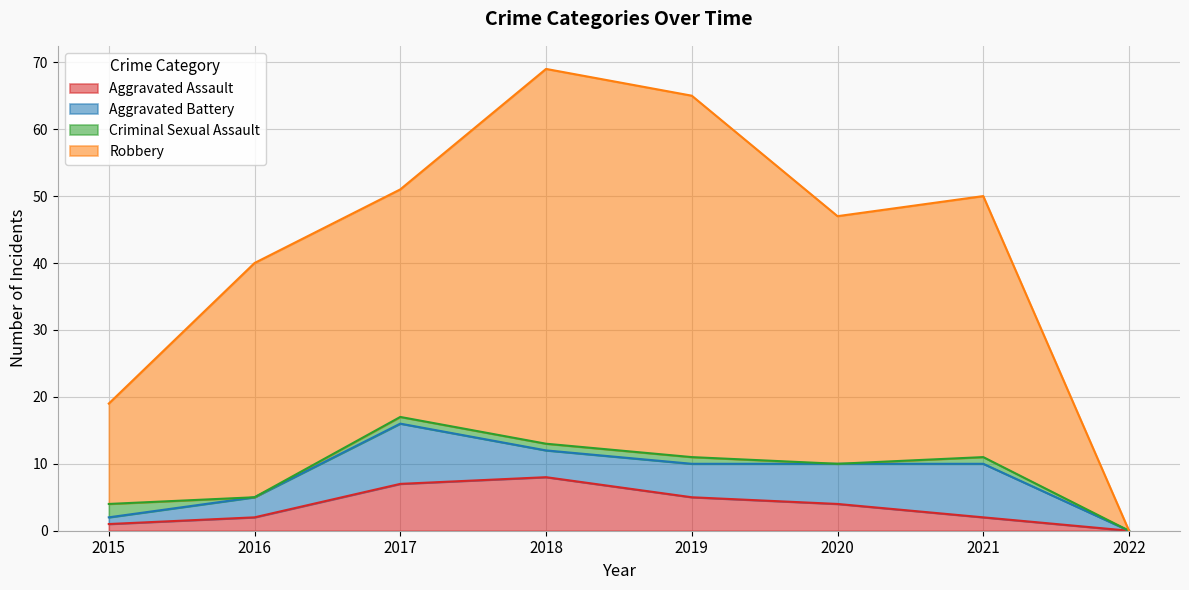

Where is Aggravated Assault nearest to the value 4?

2020